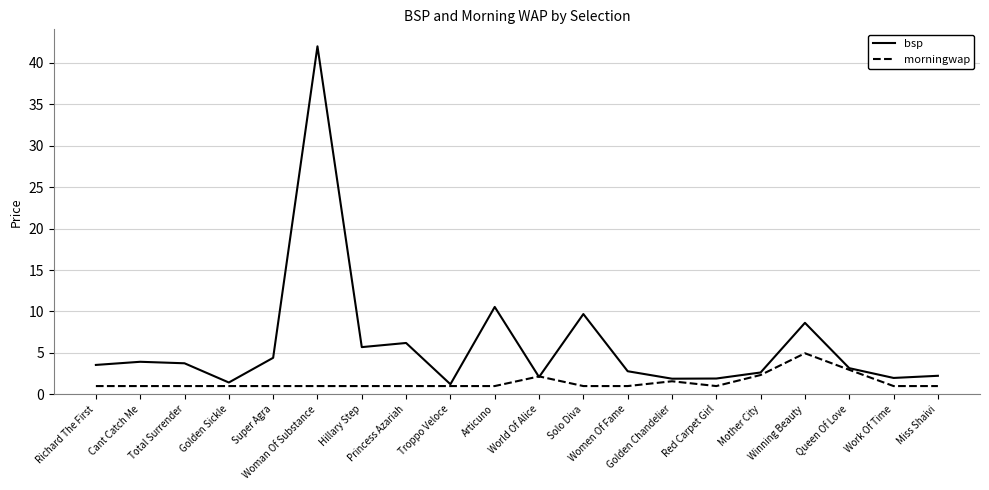

Rank the series by their average value, from lowest to highest.

morningwap, bsp